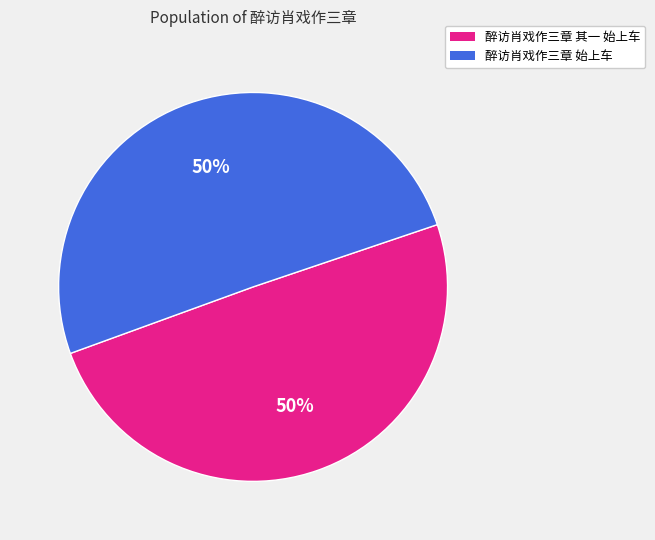

To the nearest percent, what is the combined percentage of 醉访肖戏作三章 其一 始上车 and 醉访肖戏作三章 始上车?

100%